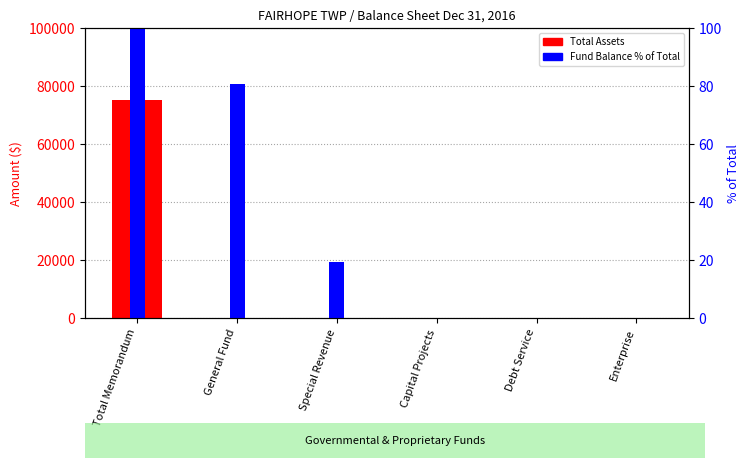

What is the label of the 2nd bar from the left?

General Fund